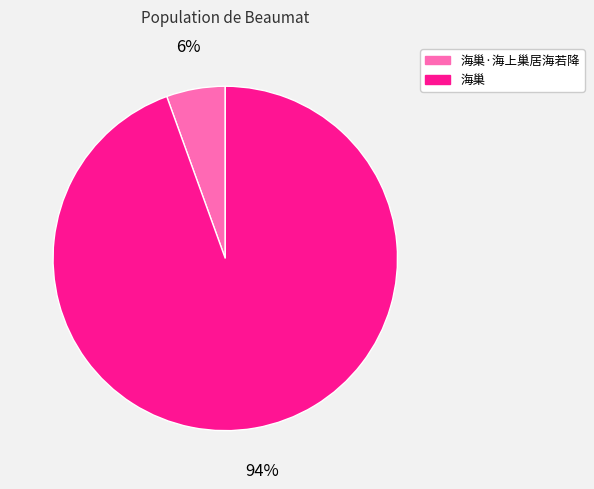

Is there a majority slice in this chart?

Yes